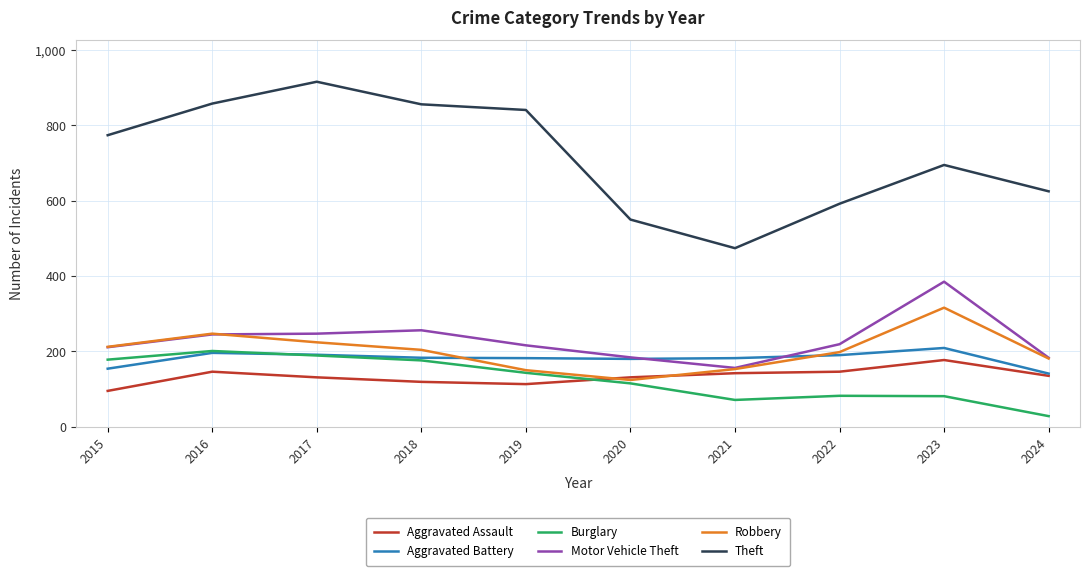

What is the approximate value of Motor Vehicle Theft at 2019, to the nearest 50?

200